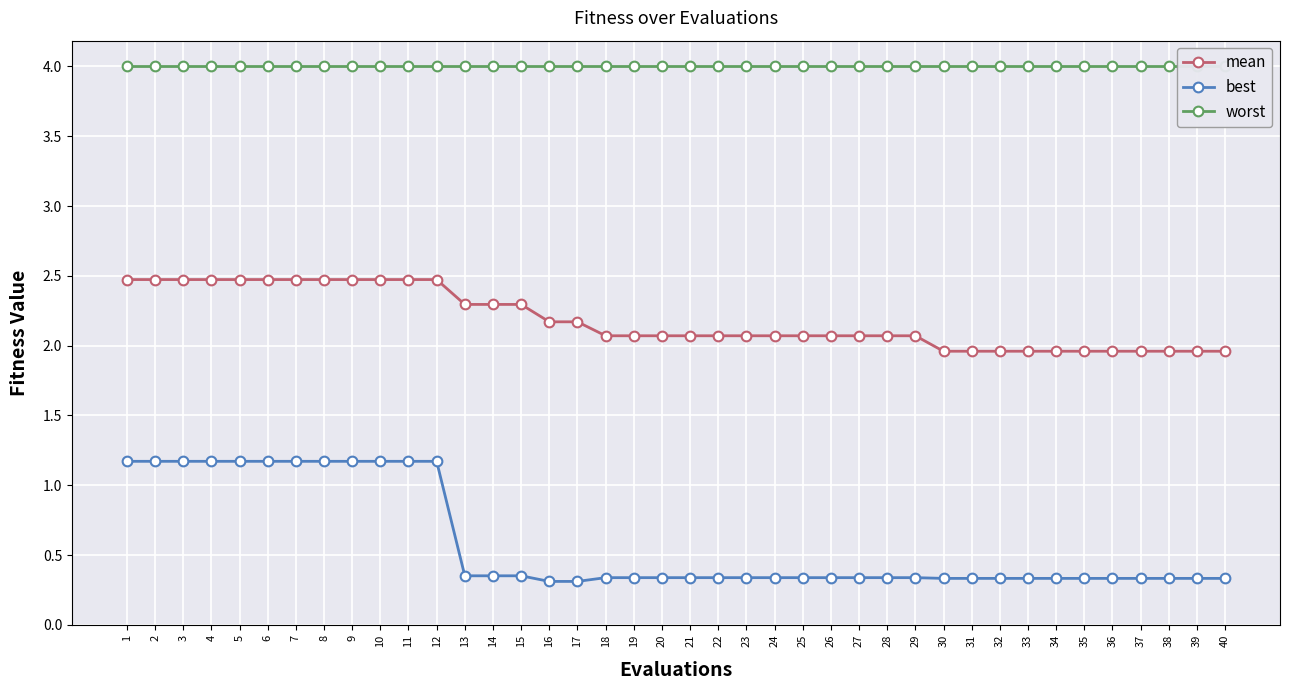

Reading left to right, list all the values displayed in this chart.

mean: 1=2.5	2=2.5	3=2.5	4=2.5	5=2.5	6=2.5	7=2.5	8=2.5	9=2.5	10=2.5	11=2.5	12=2.5	13=2.3	14=2.3	15=2.3	16=2.2	17=2.2	18=2.1	19=2.1	20=2.1	21=2.1	22=2.1	23=2.1	24=2.1	25=2.1	26=2.1	27=2.1	28=2.1	29=2.1	30=2.0	31=2.0	32=2.0	33=2.0	34=2.0	35=2.0	36=2.0	37=2.0	38=2.0	39=2.0	40=2.0
best: 1=1.2	2=1.2	3=1.2	4=1.2	5=1.2	6=1.2	7=1.2	8=1.2	9=1.2	10=1.2	11=1.2	12=1.2	13=0.4	14=0.4	15=0.4	16=0.3	17=0.3	18=0.3	19=0.3	20=0.3	21=0.3	22=0.3	23=0.3	24=0.3	25=0.3	26=0.3	27=0.3	28=0.3	29=0.3	30=0.3	31=0.3	32=0.3	33=0.3	34=0.3	35=0.3	36=0.3	37=0.3	38=0.3	39=0.3	40=0.3
worst: 1=4.0	2=4.0	3=4.0	4=4.0	5=4.0	6=4.0	7=4.0	8=4.0	9=4.0	10=4.0	11=4.0	12=4.0	13=4.0	14=4.0	15=4.0	16=4.0	17=4.0	18=4.0	19=4.0	20=4.0	21=4.0	22=4.0	23=4.0	24=4.0	25=4.0	26=4.0	27=4.0	28=4.0	29=4.0	30=4.0	31=4.0	32=4.0	33=4.0	34=4.0	35=4.0	36=4.0	37=4.0	38=4.0	39=4.0	40=4.0